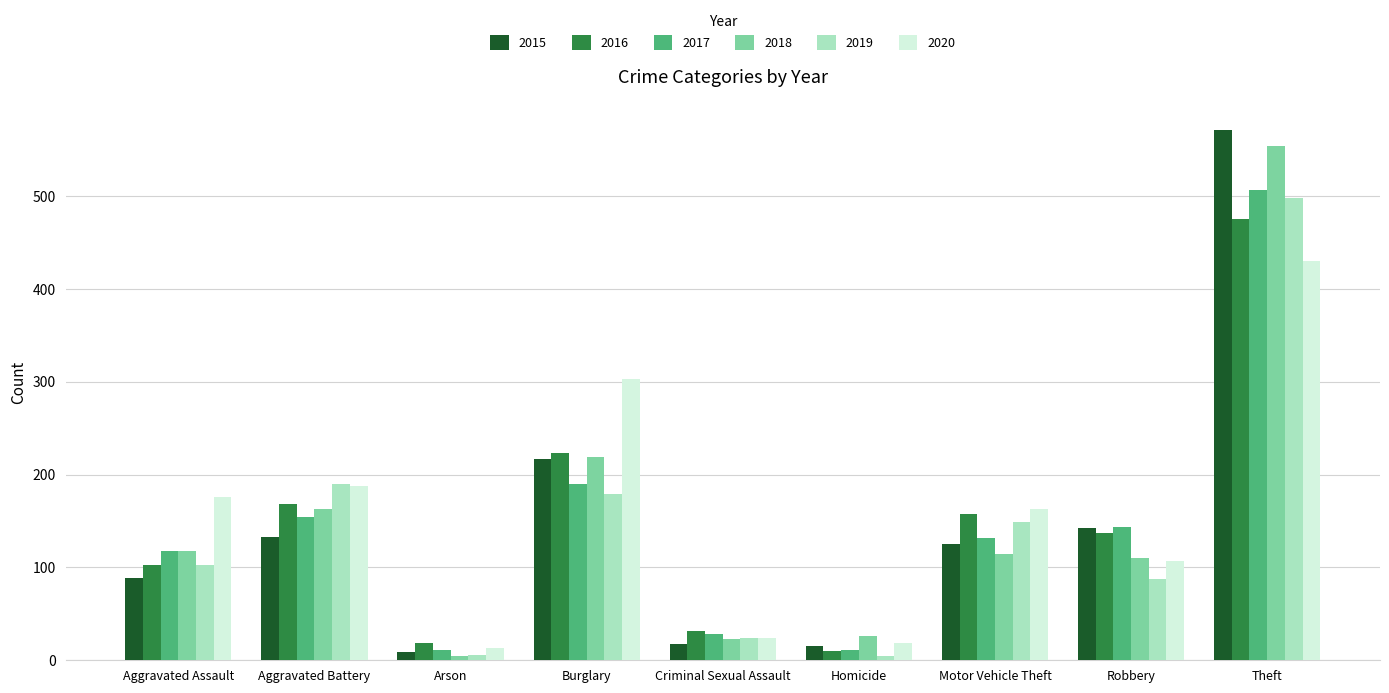

Which category has the highest value across all series?

Theft